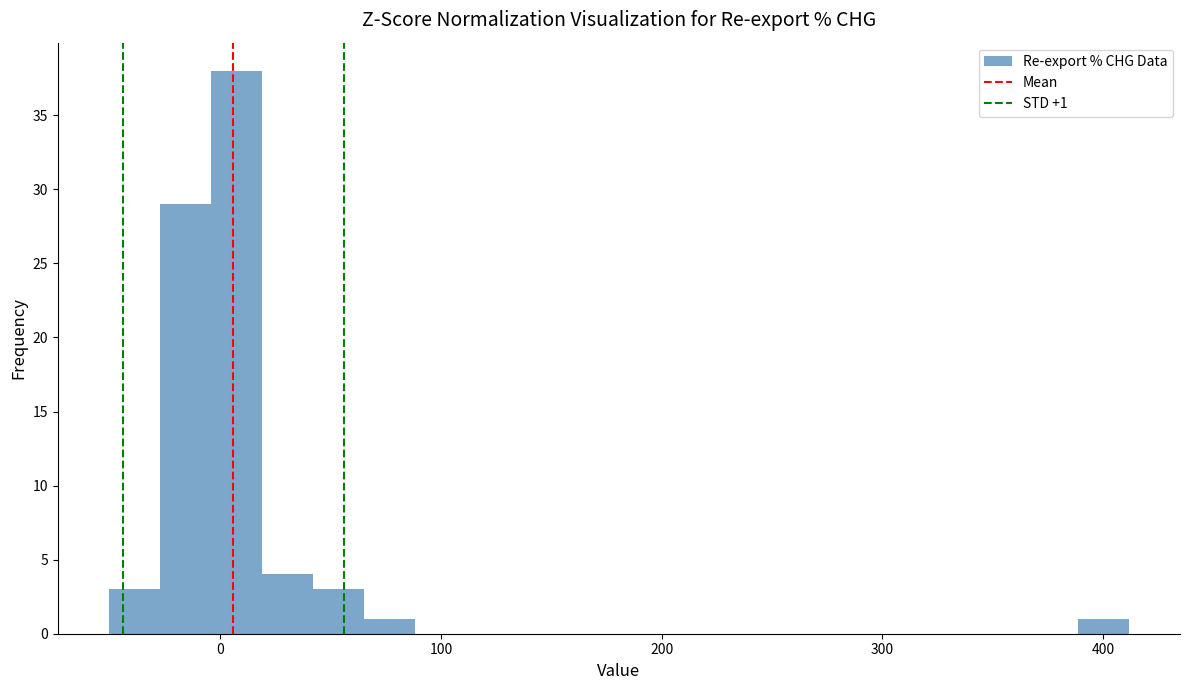

Read against the x-axis, roughly where is the centre of the tallest bar?

10